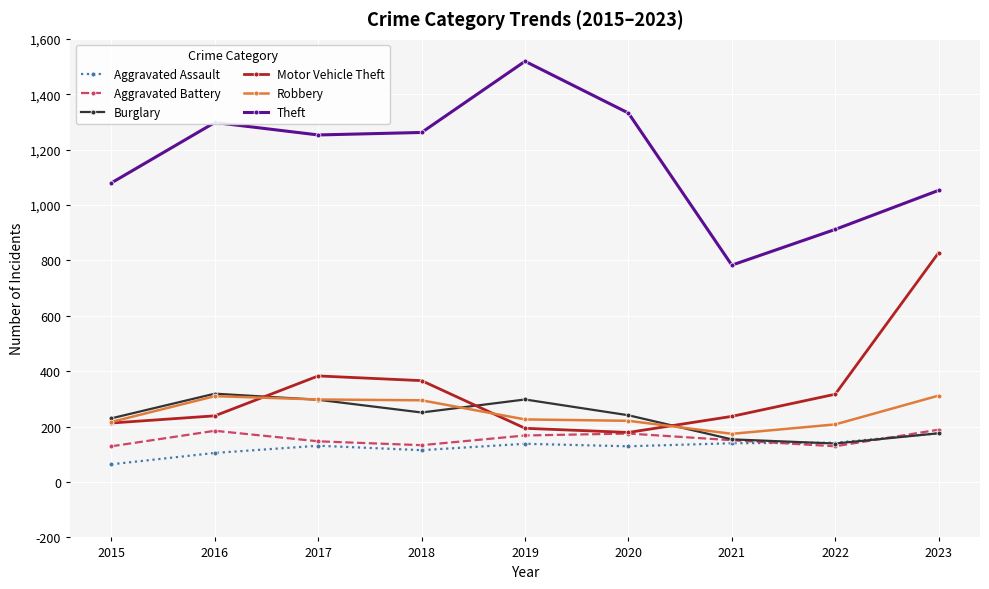

How many series are shown in this chart?

6